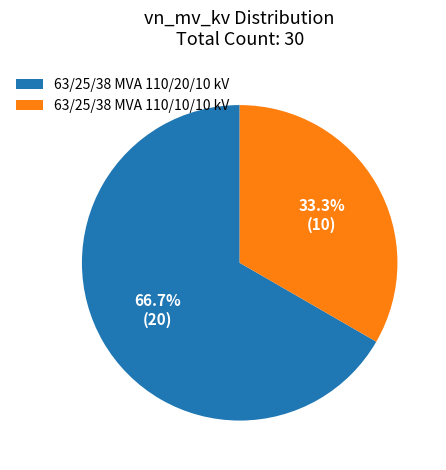

What is the smallest slice in the pie chart?

63/25/38 MVA 110/10/10 kV